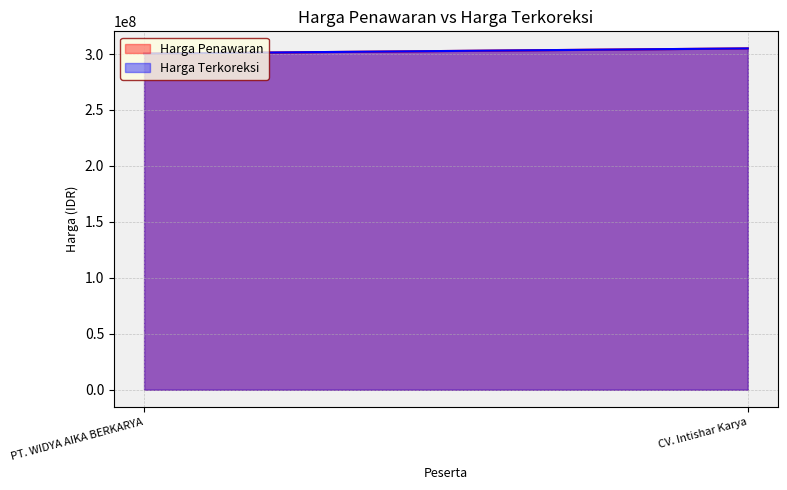

What is the label of the 1st point from the right?

CV. Intishar Karya